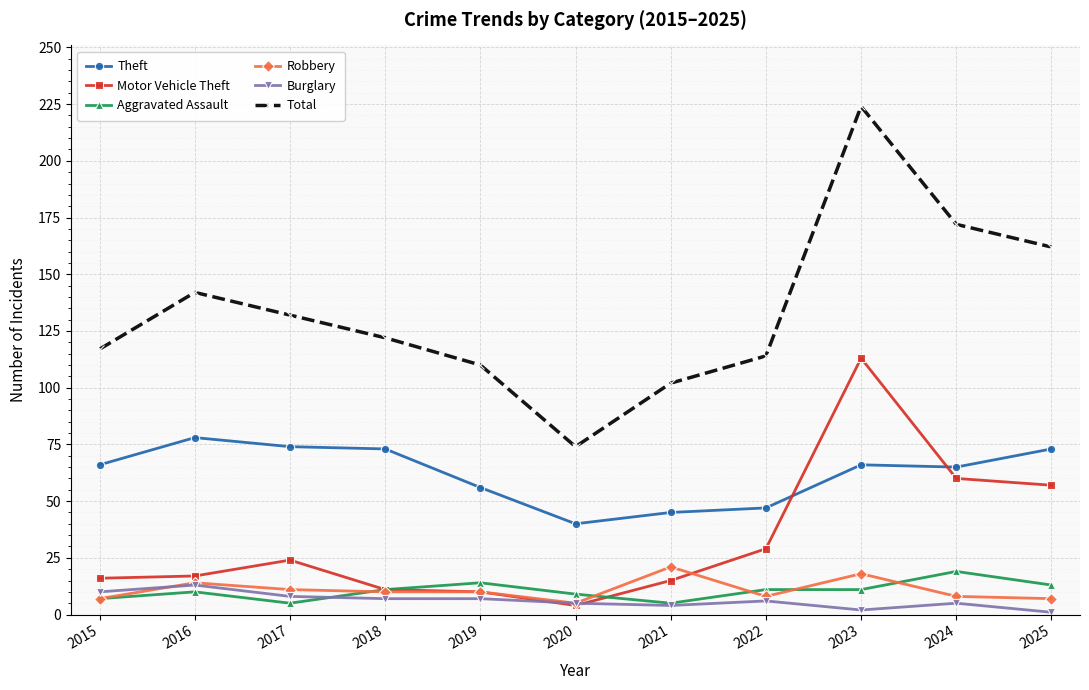

True or false: Theft and Aggravated Assault cross at least once.

False